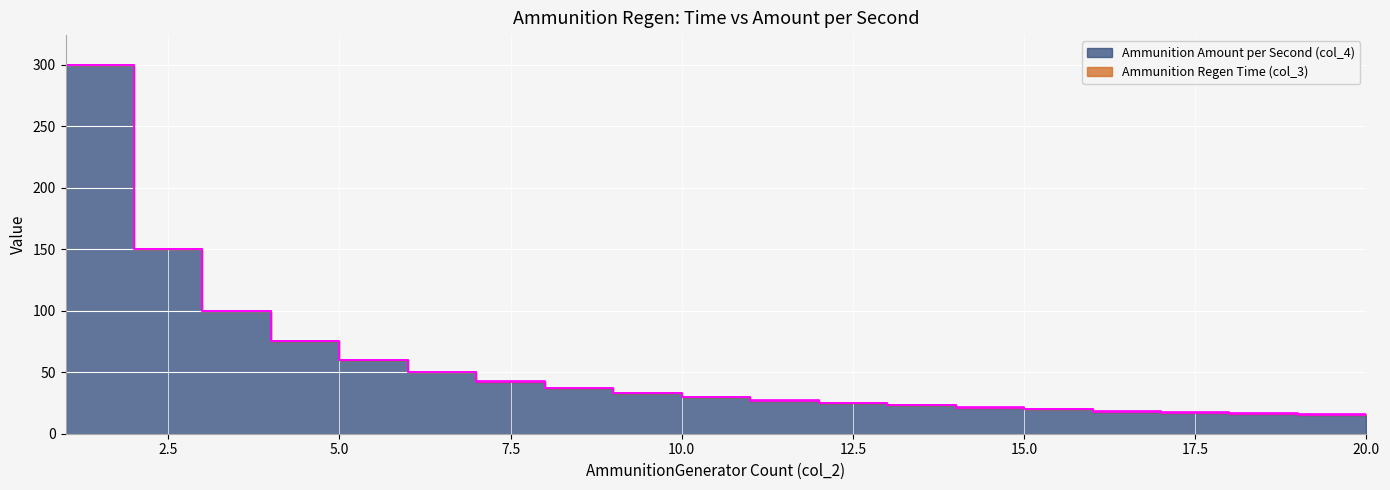

The Ammunition Regen Time (col_3) series shows 17.6 at 17. True or false?

True